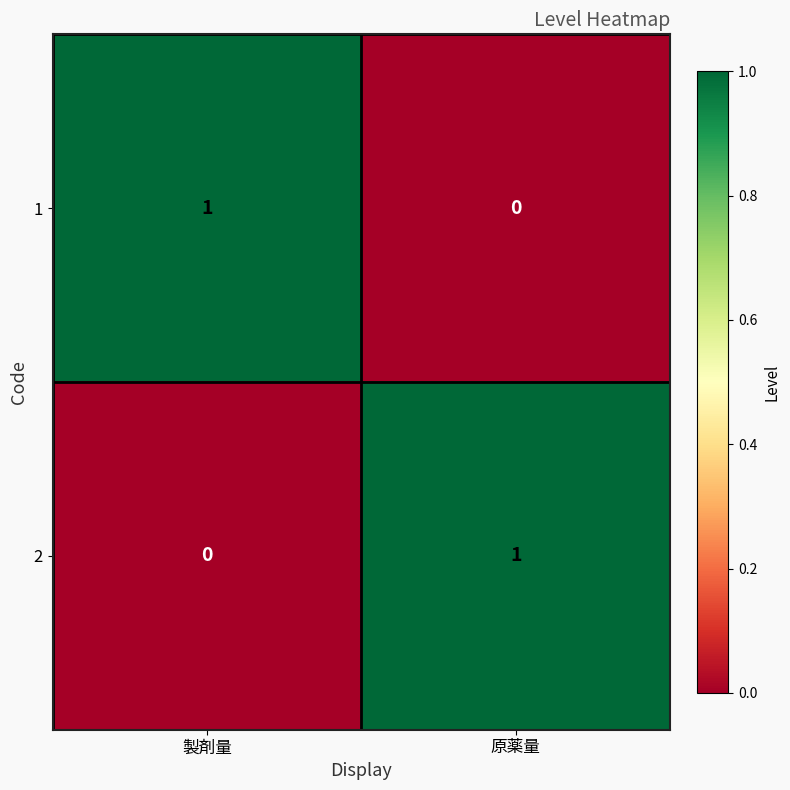

Is it true that 1 equals 0 at 原薬量?

True